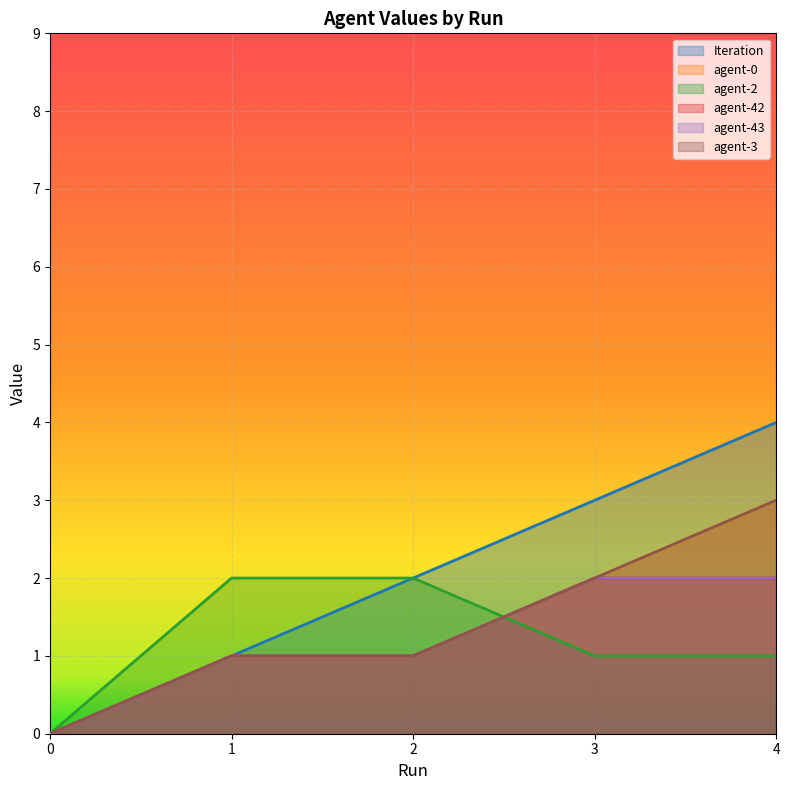

What is the difference between the agent-0 values at 4 and 0?

3